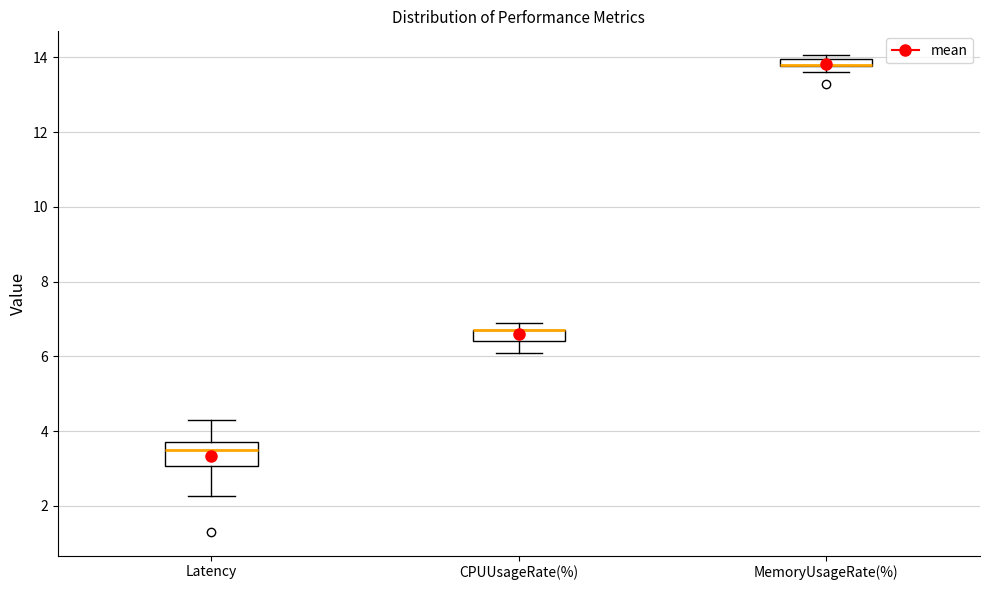

Which box is the tallest, from its lower edge to its upper edge?

Latency